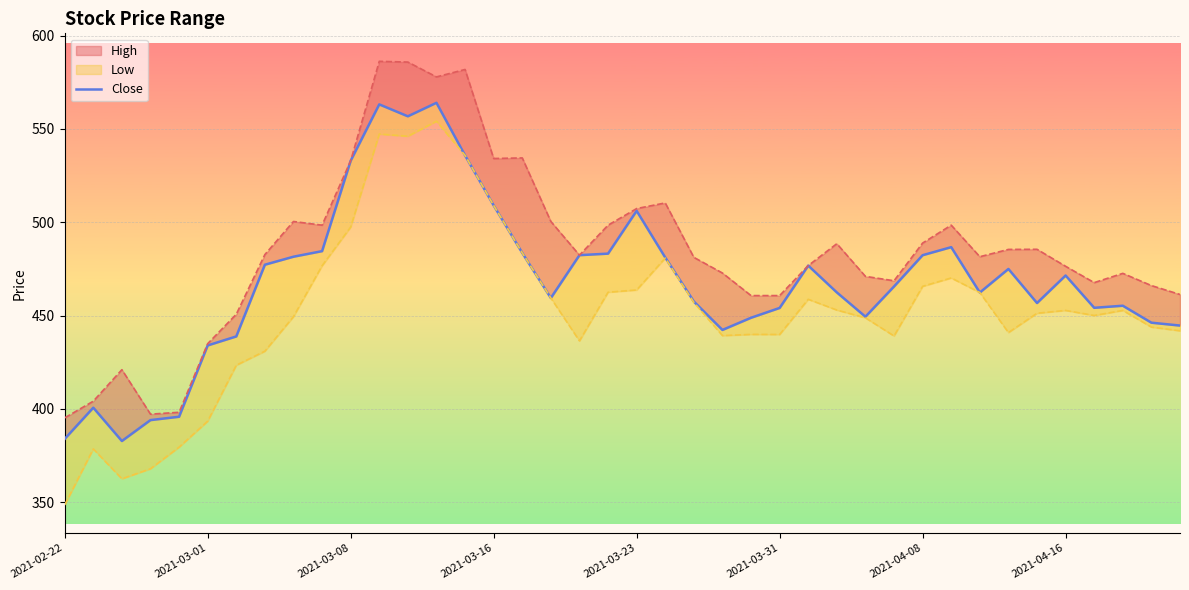

Where is Low nearest to the value 451?

34